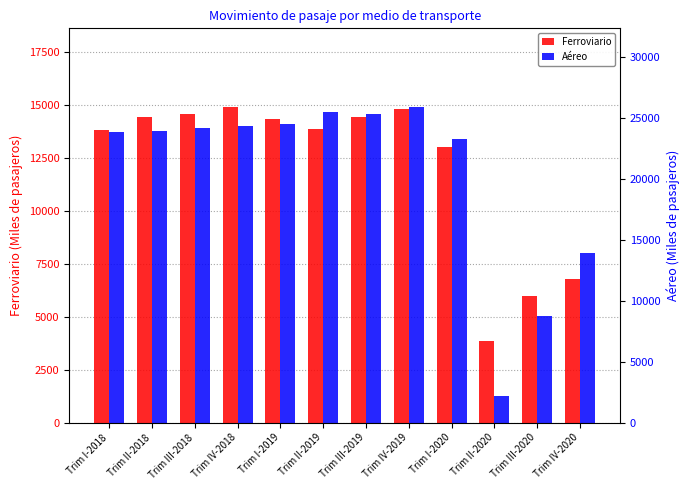

What is the spread (max minus min) of values at Trim I-2019?

10210.5